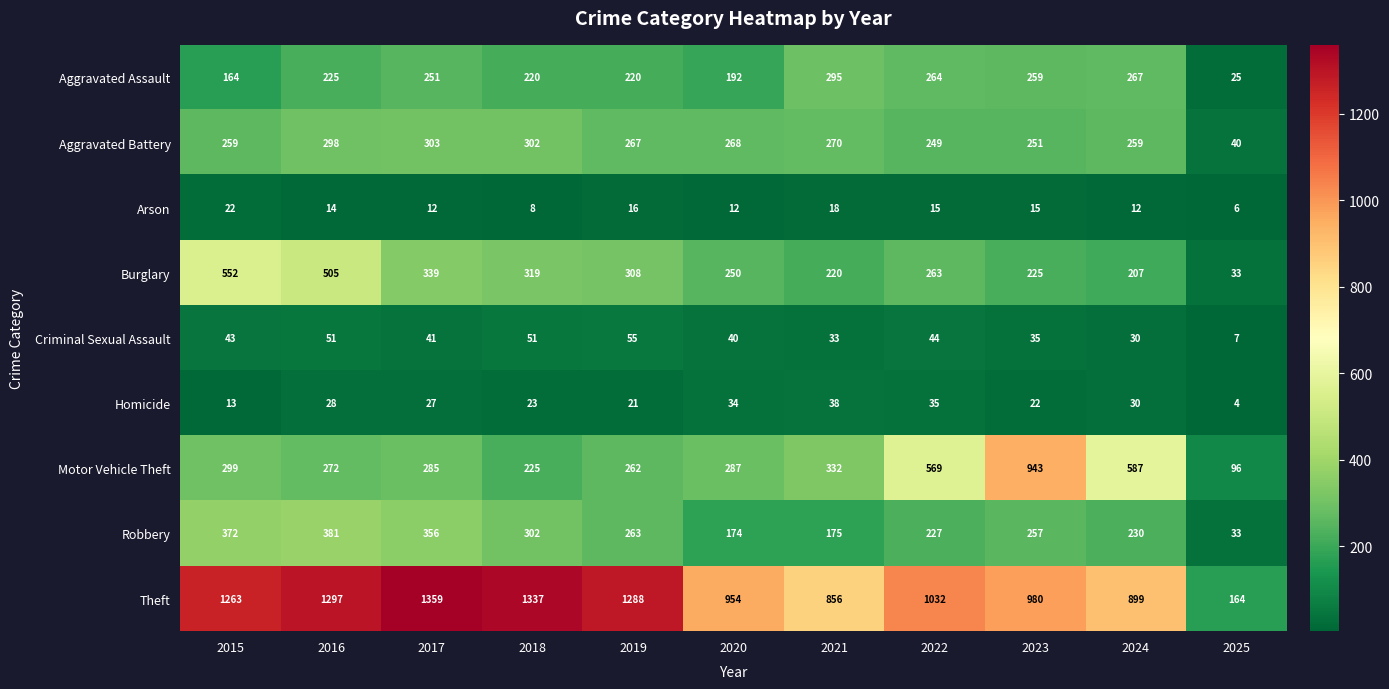

What is the difference between the highest and lowest values at 2017?

1347